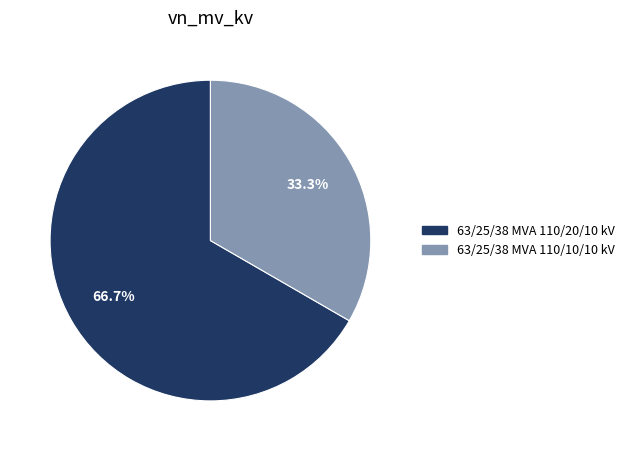

Is it true that 63/25/38 MVA 110/20/10 kV is 67% of the pie?

True